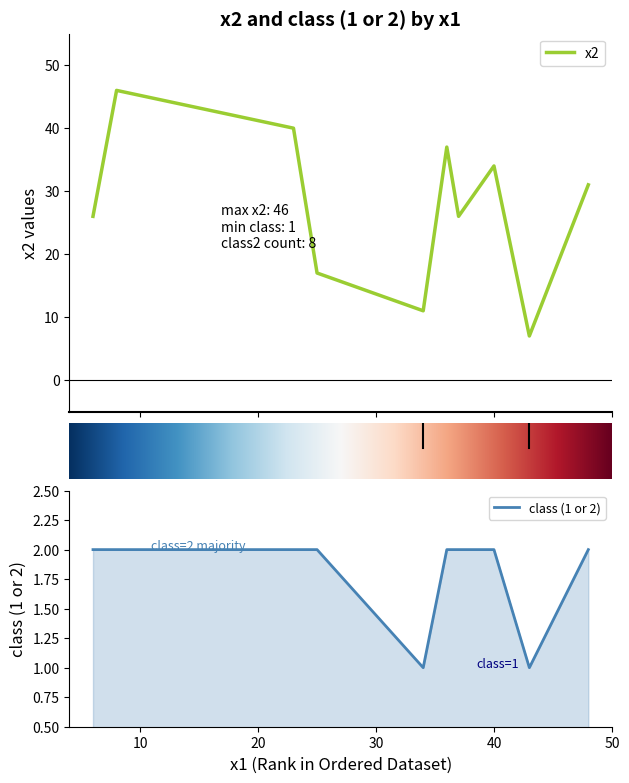

What is the highest value of the x2 series?

46